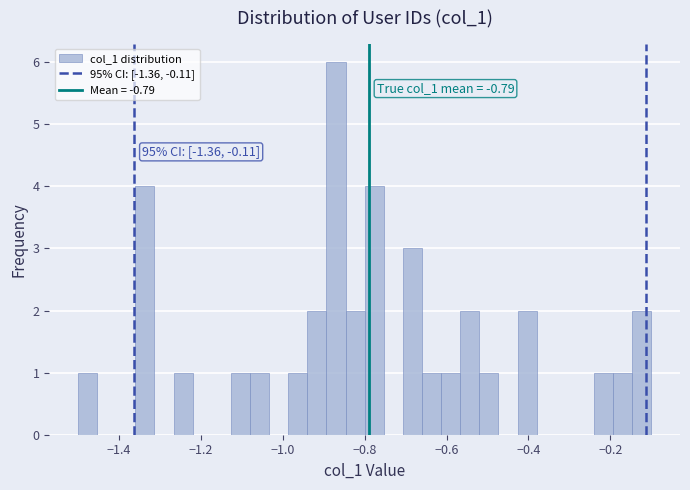

Read against the x-axis, roughly where is the centre of the tallest bar?

-0.86